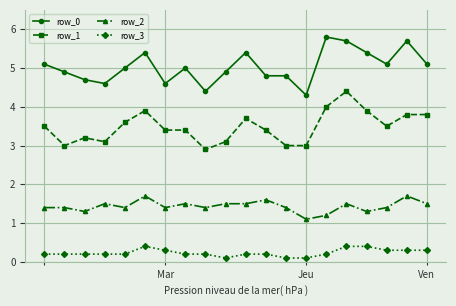

What is the highest value of the row_2 series?

1.7